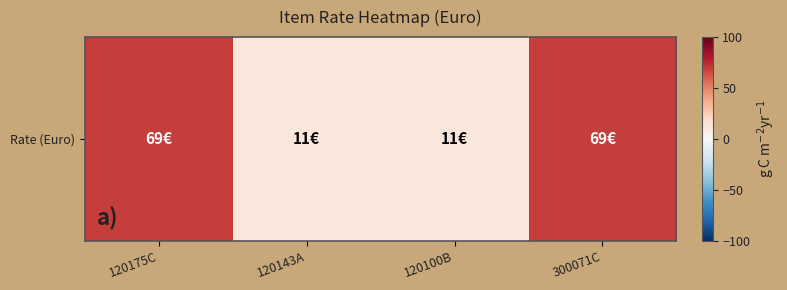

True or false: the data shows 69 at 300071C.

True